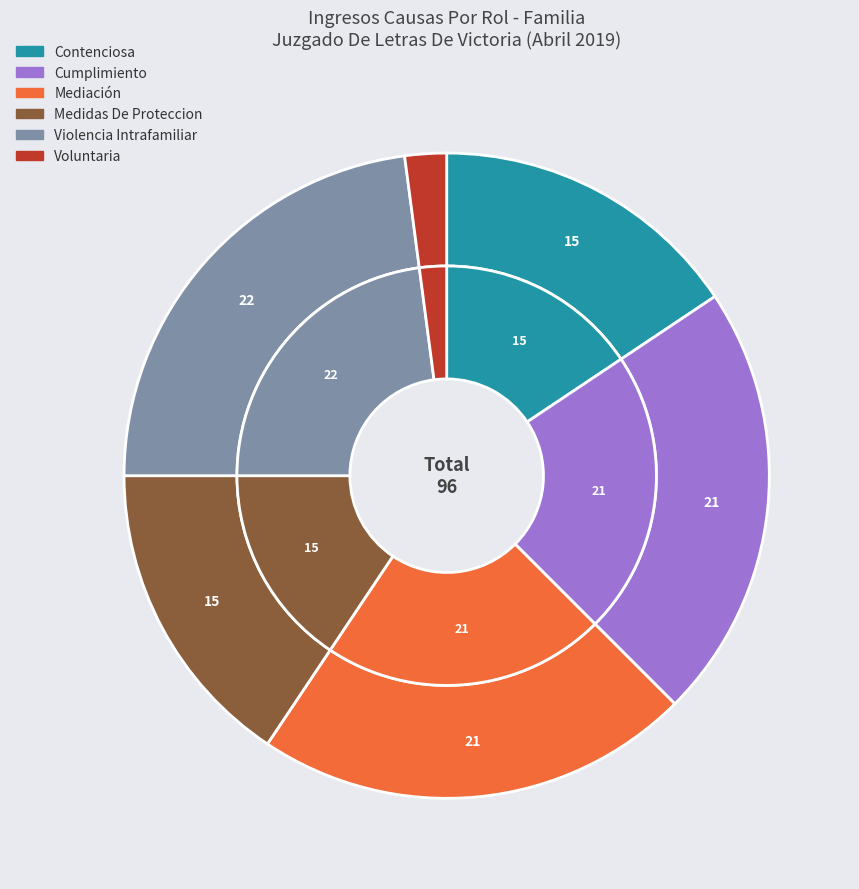

To the nearest percent, what is the difference between the Voluntaria and Contenciosa slice percentages?

14%